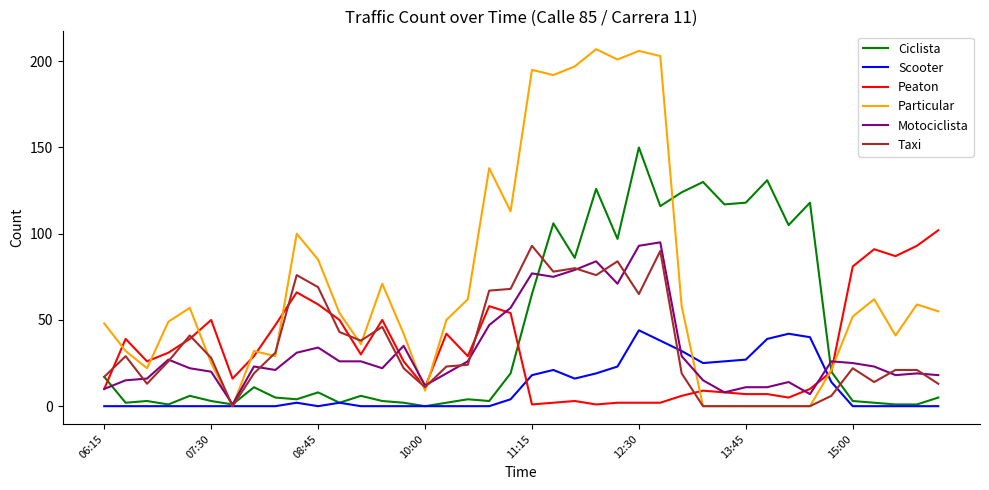

Which series has the largest total across all categories?

Particular